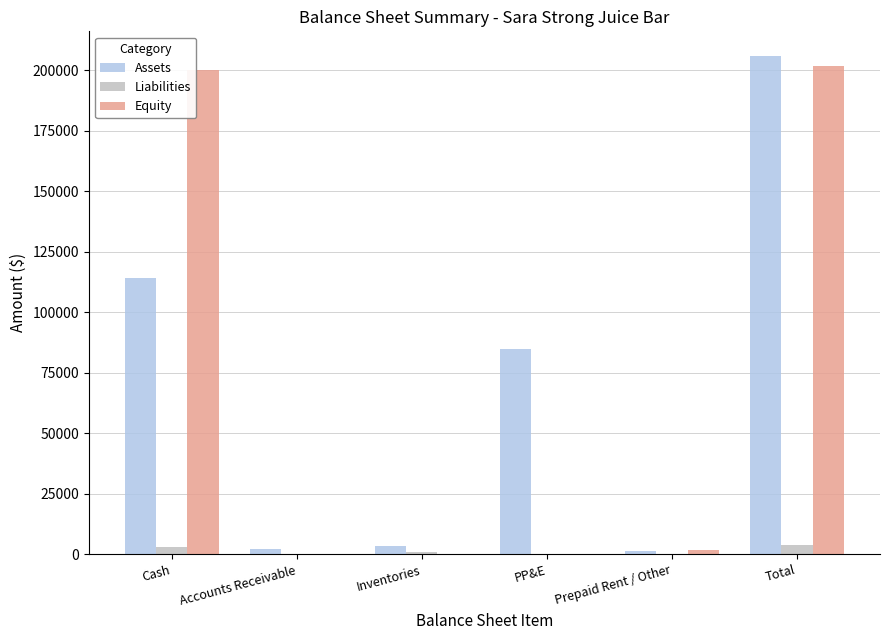

Does the chart contain stacked bars?

No